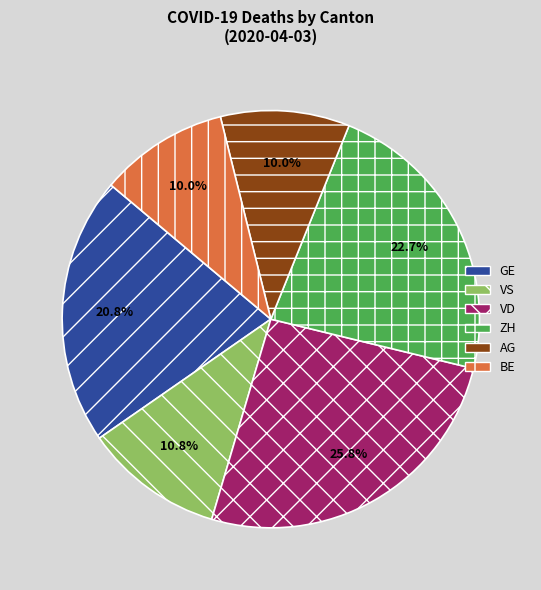

Count the number of slices in the pie.

6